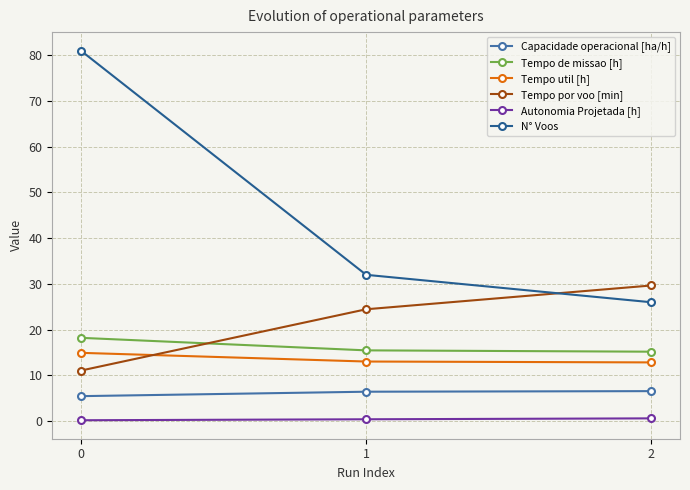

What is the average value of the N° Voos series?

46.3